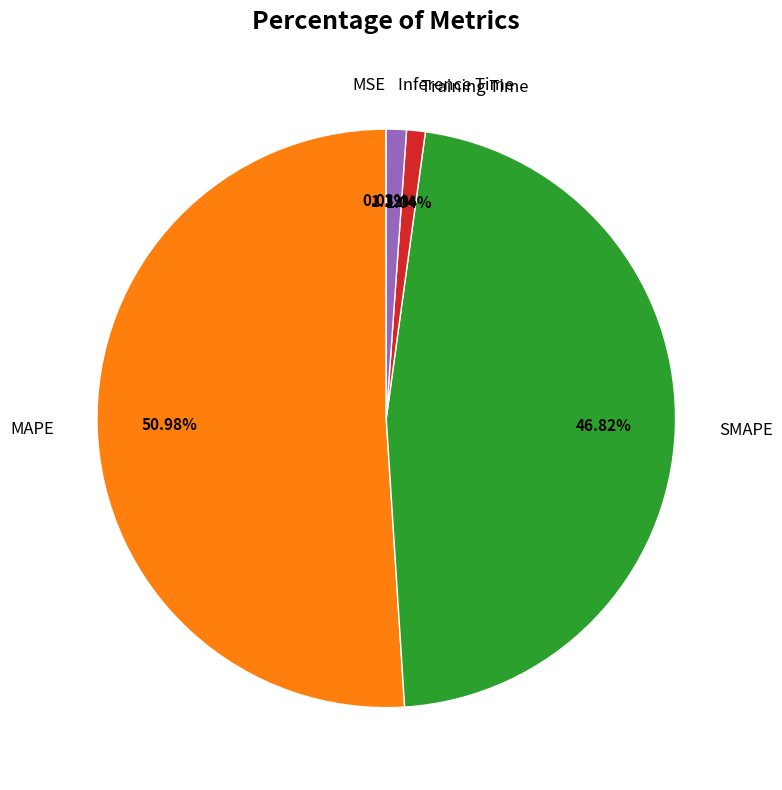

Which slice is the largest?

MAPE